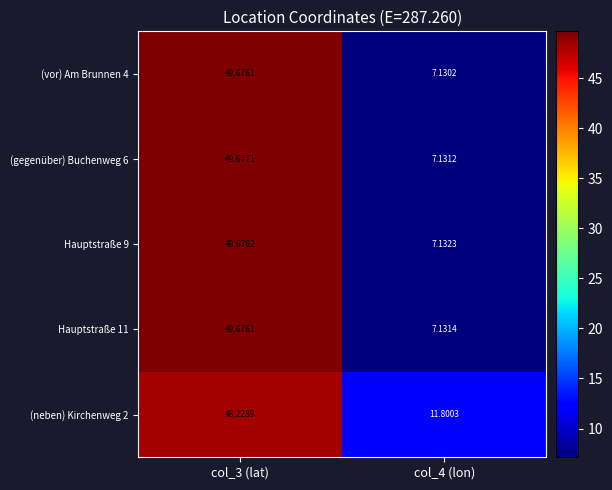

Is the value of (neben) Kirchenweg 2 at col_4 (lon) greater than the value of Hauptstraße 9 at col_3 (lat)?

No